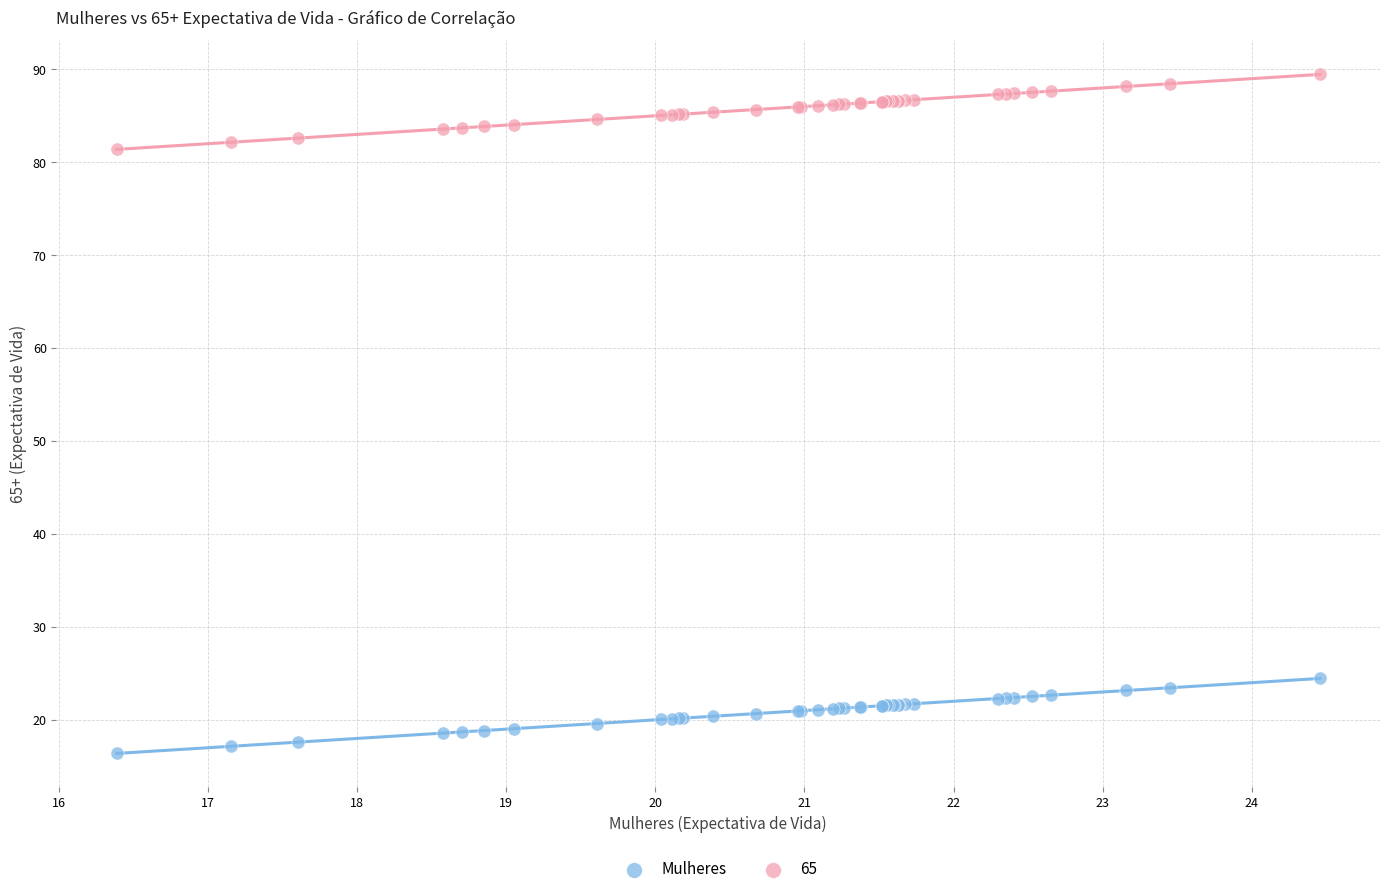

Which series reaches the maximum Y coordinate?

65